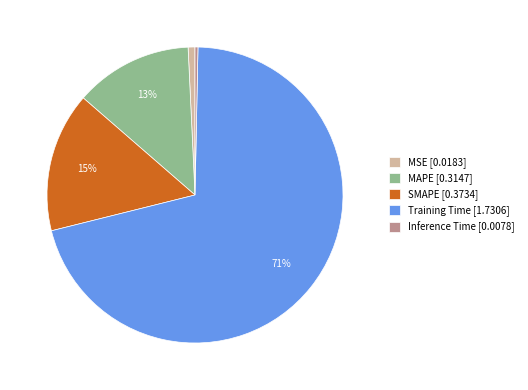

Combined, do MAPE [0.3147] and Training Time [1.7306] account for over 50%?

Yes